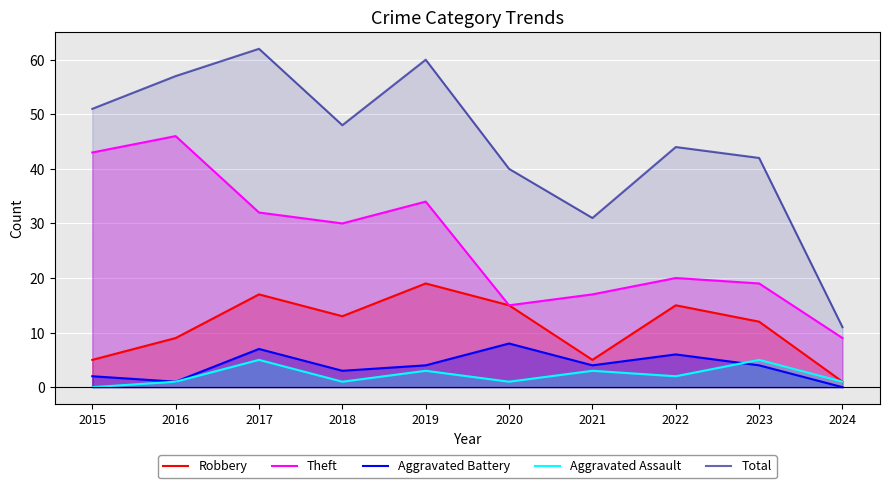

How many lines are shown in the chart?

5